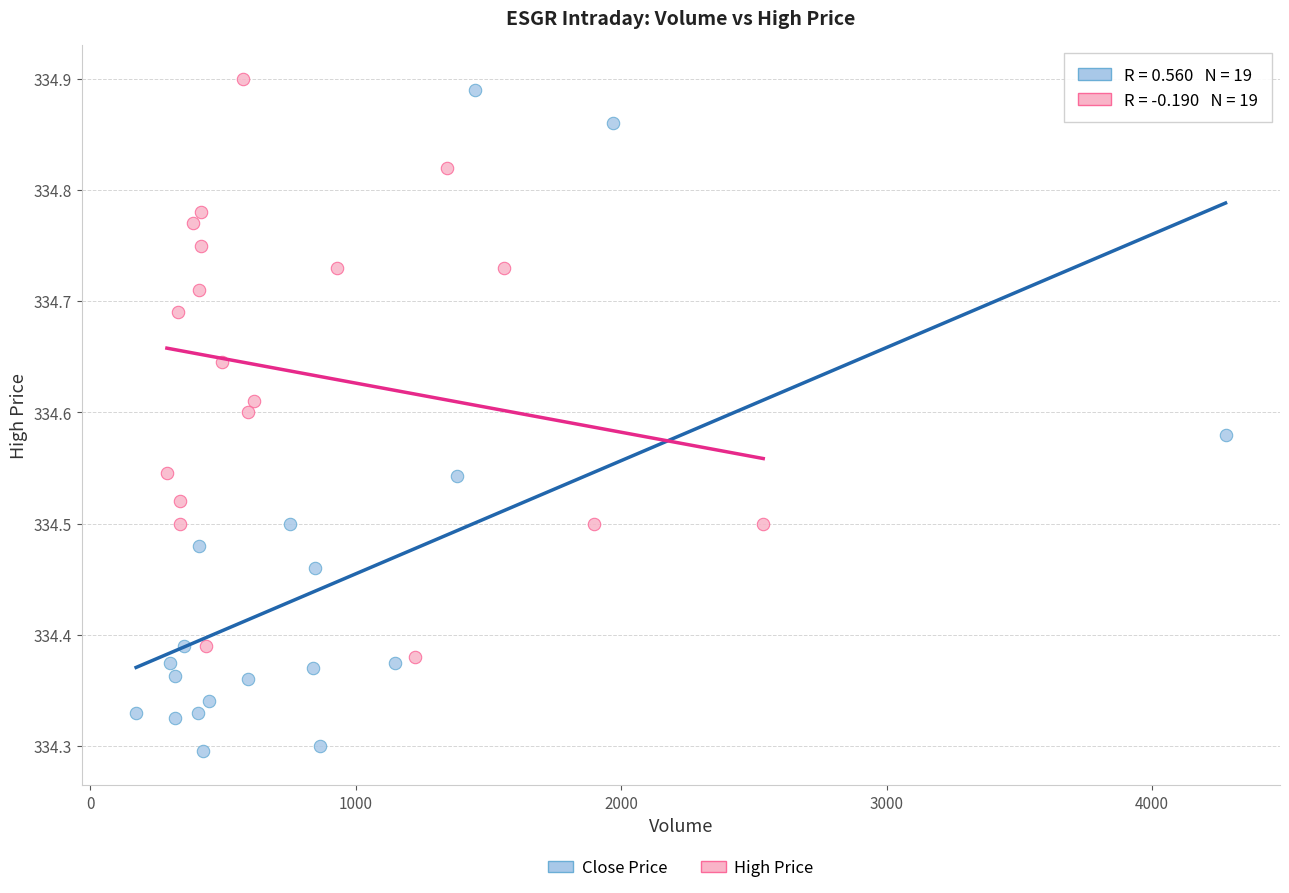

Which series has the largest Y range (max minus min)?

Close Price